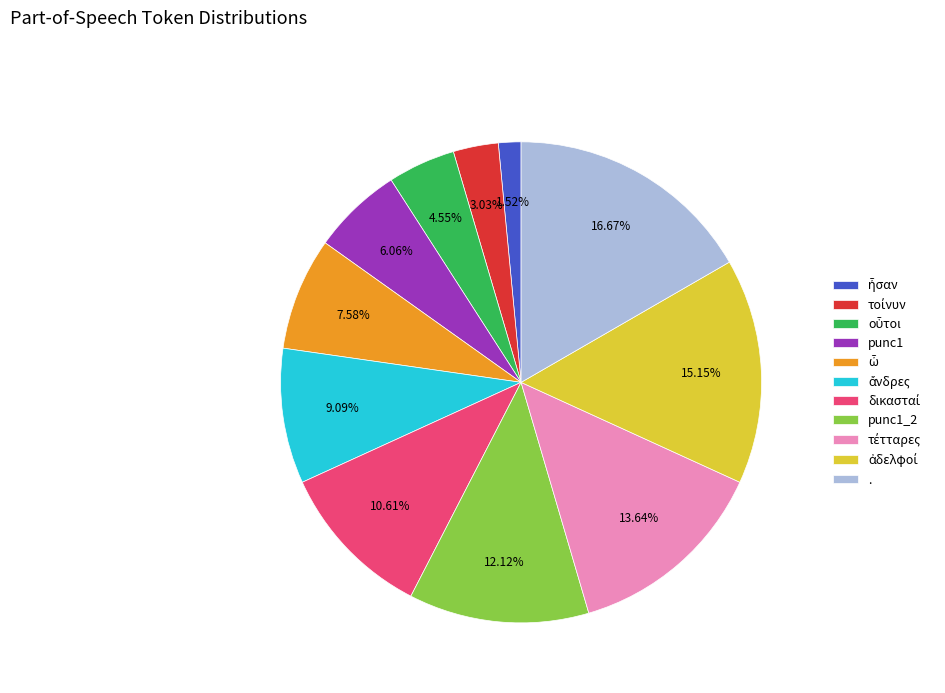

How many slices are in this pie chart?

11